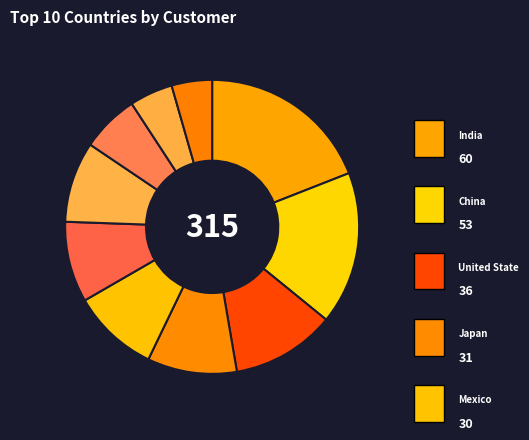

Which category has the biggest portion of the pie?

India